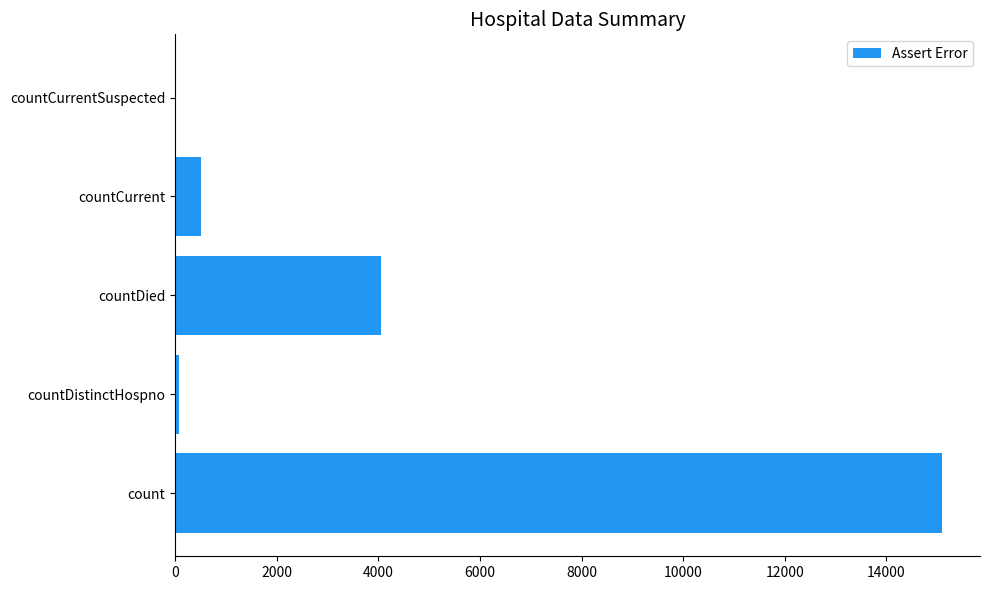

Reading bottom to top, what are all the values shown in this chart?

count=15087	countDistinctHospno=76	countDied=4048	countCurrent=519	countCurrentSuspected=0